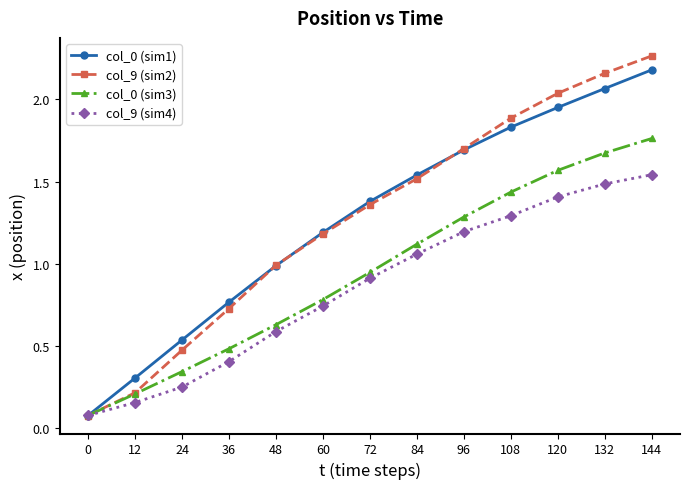

Which series changed the most between 0 and 144?

col_9 (sim2)